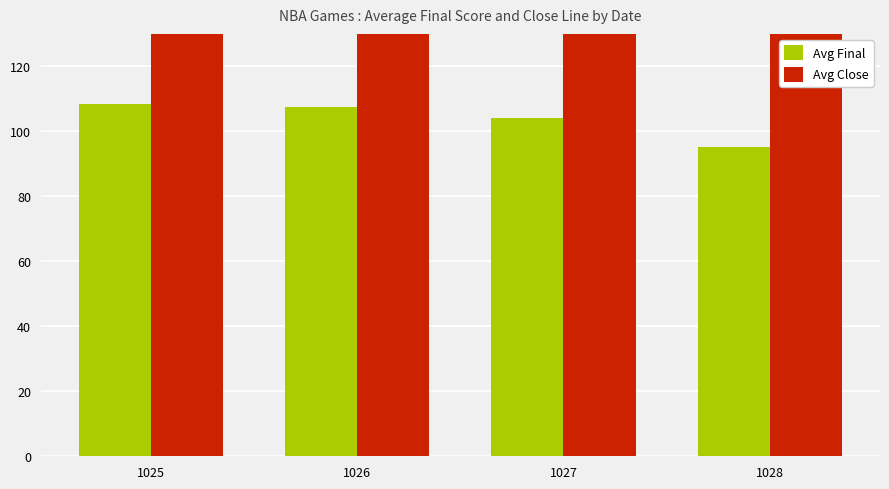

Rank the series by their maximum value, from lowest to highest.

Avg Final, Avg Close